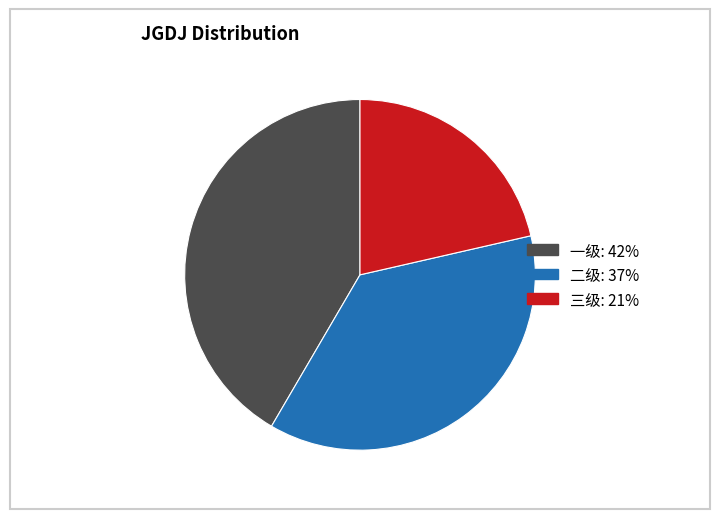

What is the smallest slice in the pie chart?

三级